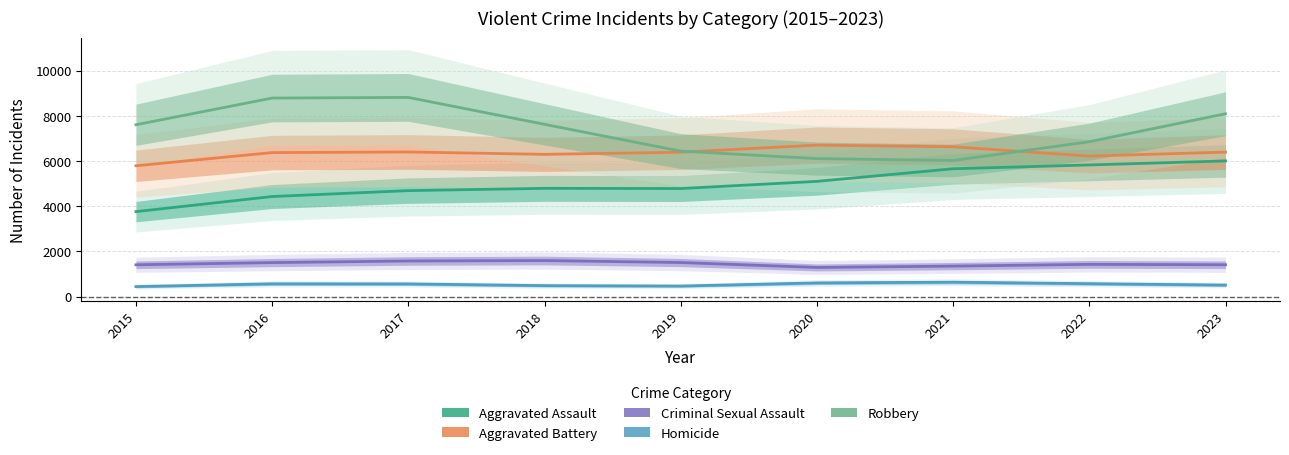

Which label corresponds to the smallest value in the chart?

2015